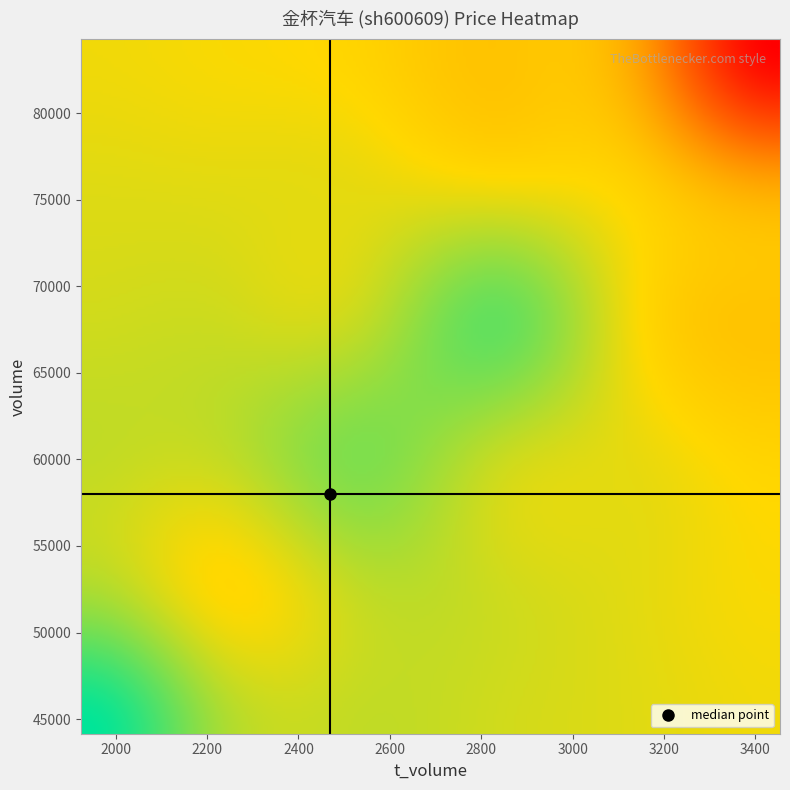

What is the total value across all series at volume?

87738.8